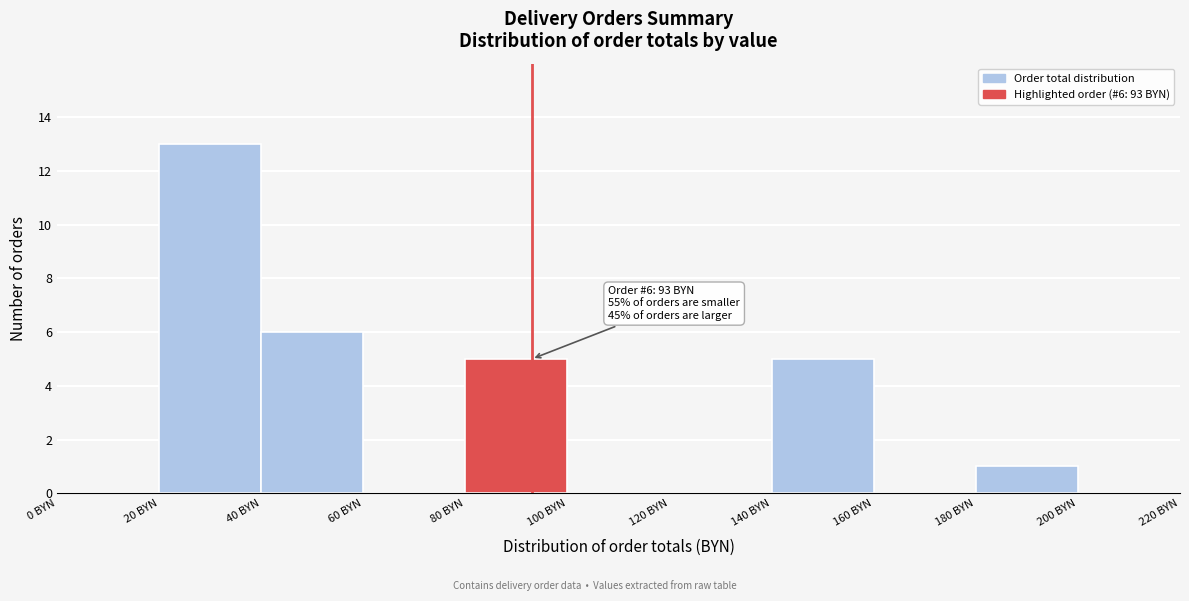

Which range on the x-axis has the tallest bar?

20 to 40